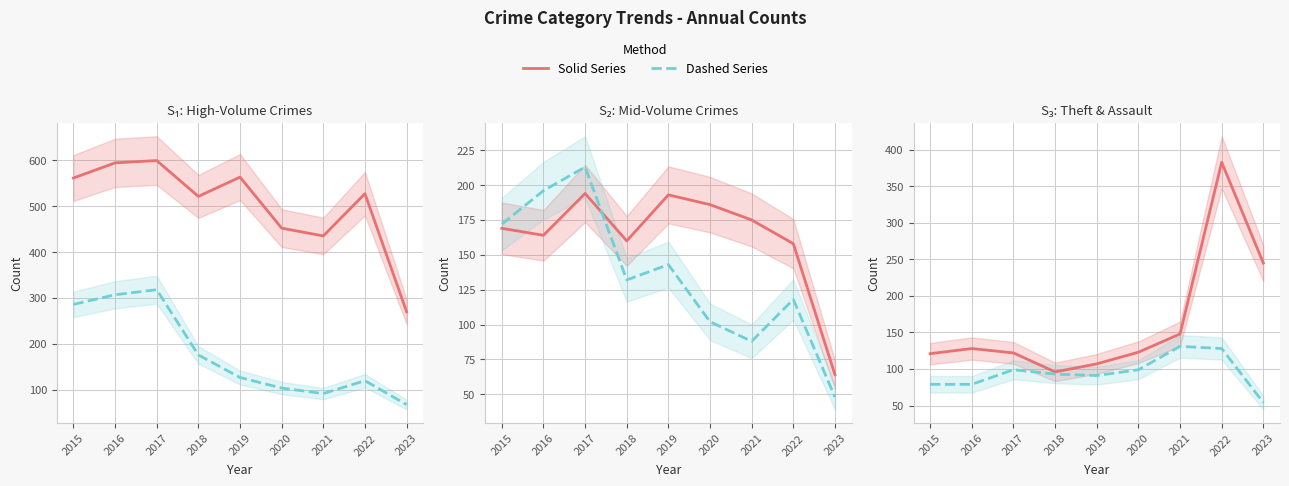

What is the approximate value of Burglary at 2015, to the nearest 5?

285